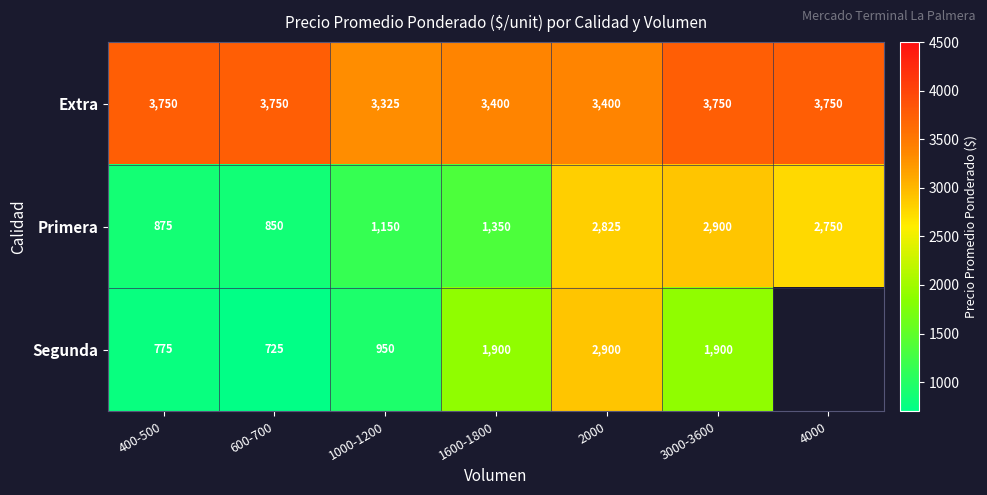

Is it true that Primera equals 1278 at 400-500?

False